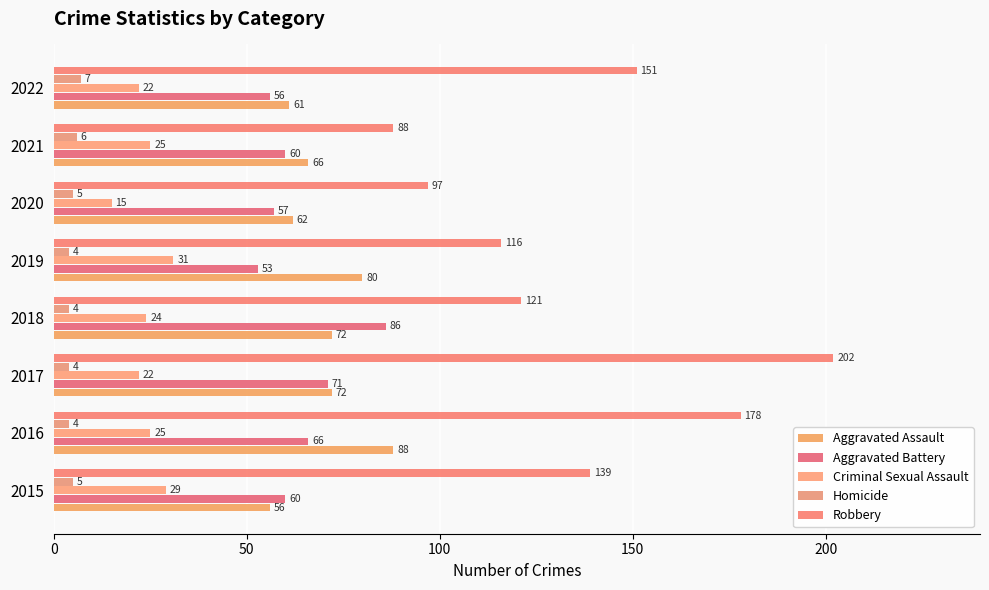

How many data points does each series have?

8